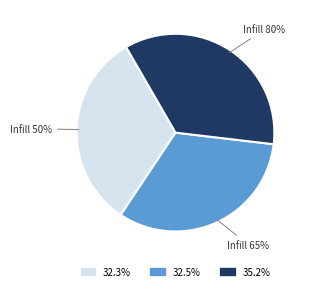

Does any single category account for the majority?

No